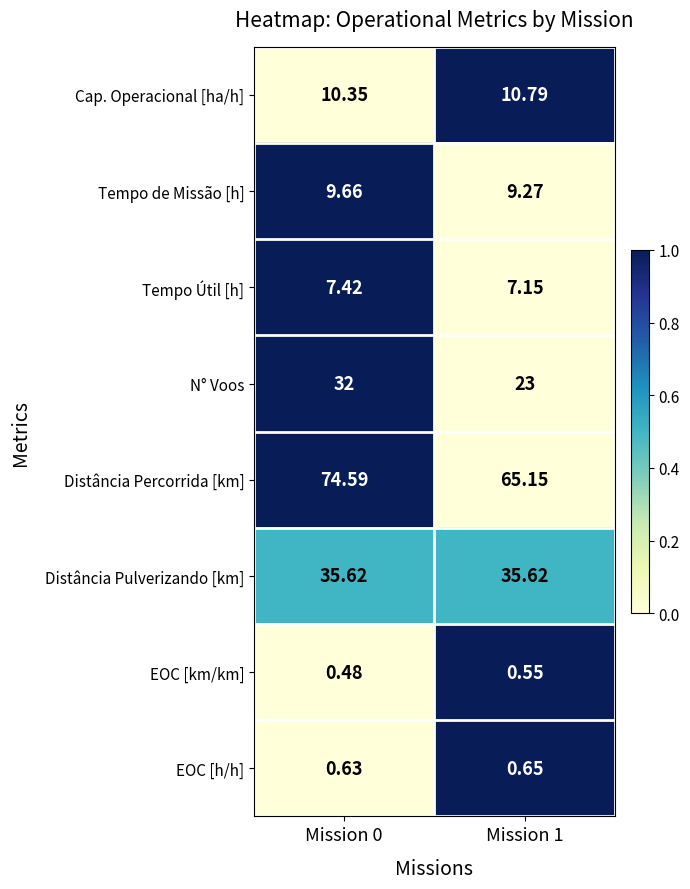

Between Mission 0 and Mission 1, which series saw the biggest shift?

Distância Percorrida [km]